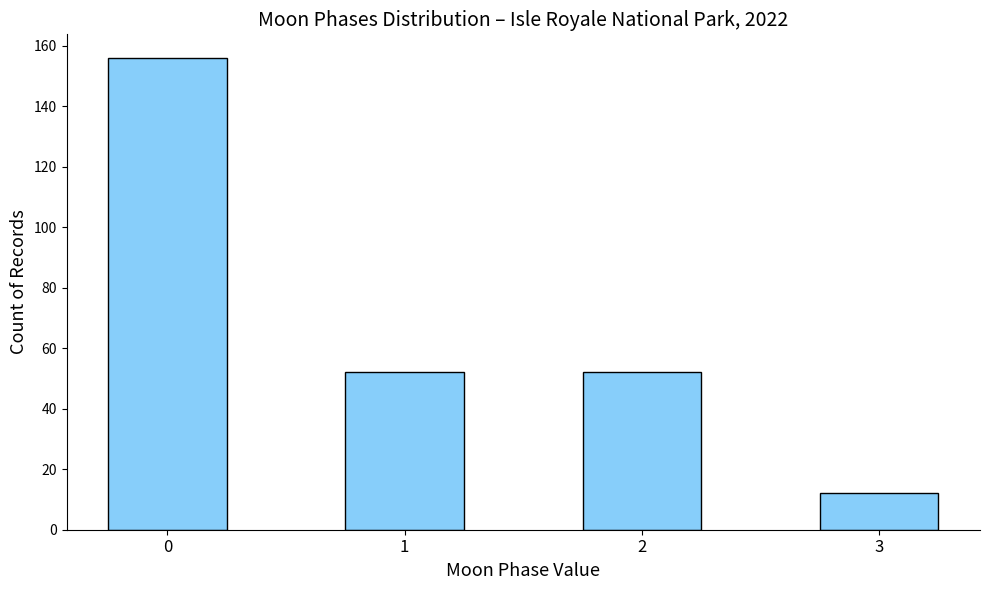

Are the bars grouped side by side (vs. stacked)?

No